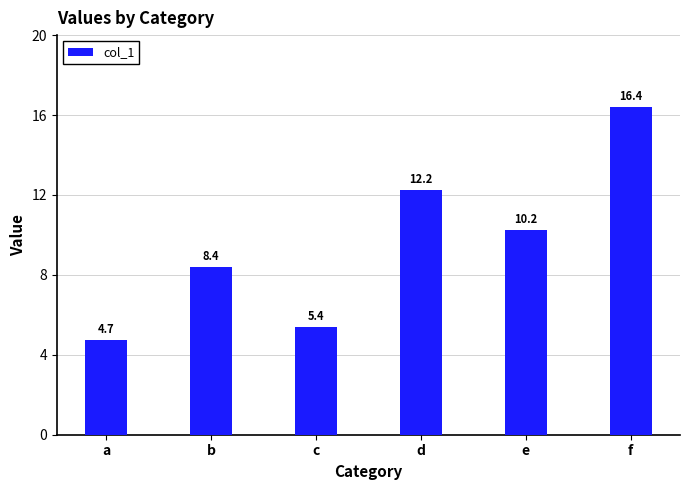

List the labels in order of value, smallest first.

a, c, b, e, d, f